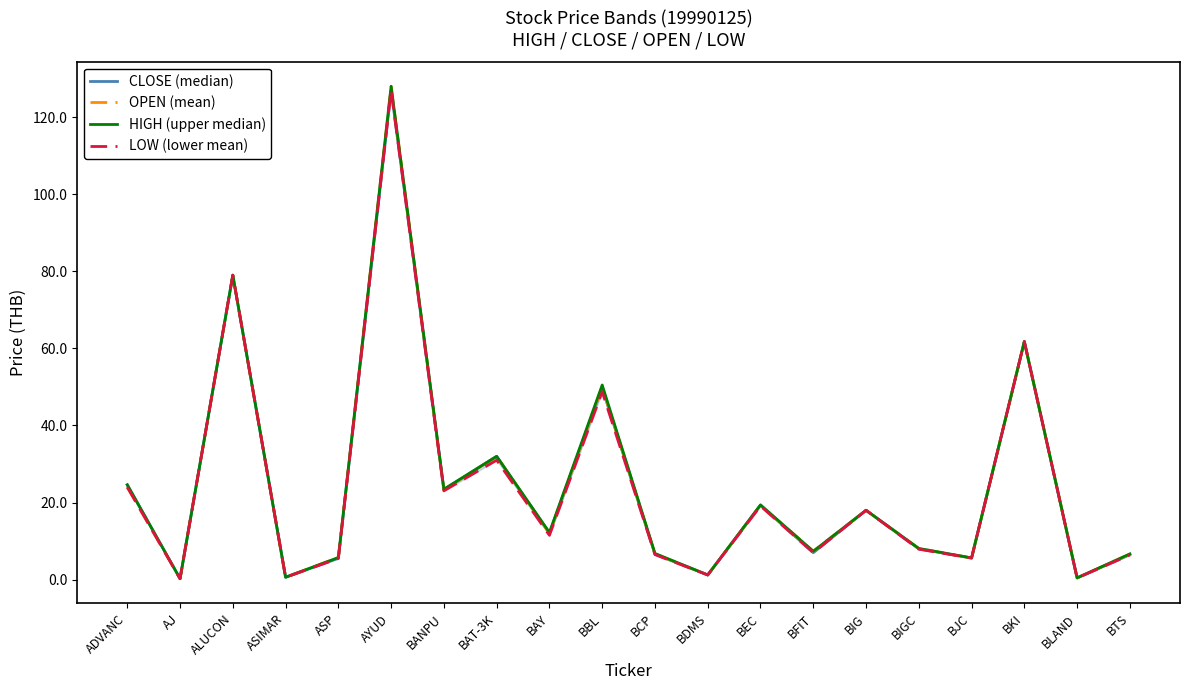

Is it true that CLOSE (median) equals 1.5 at BCP?

False